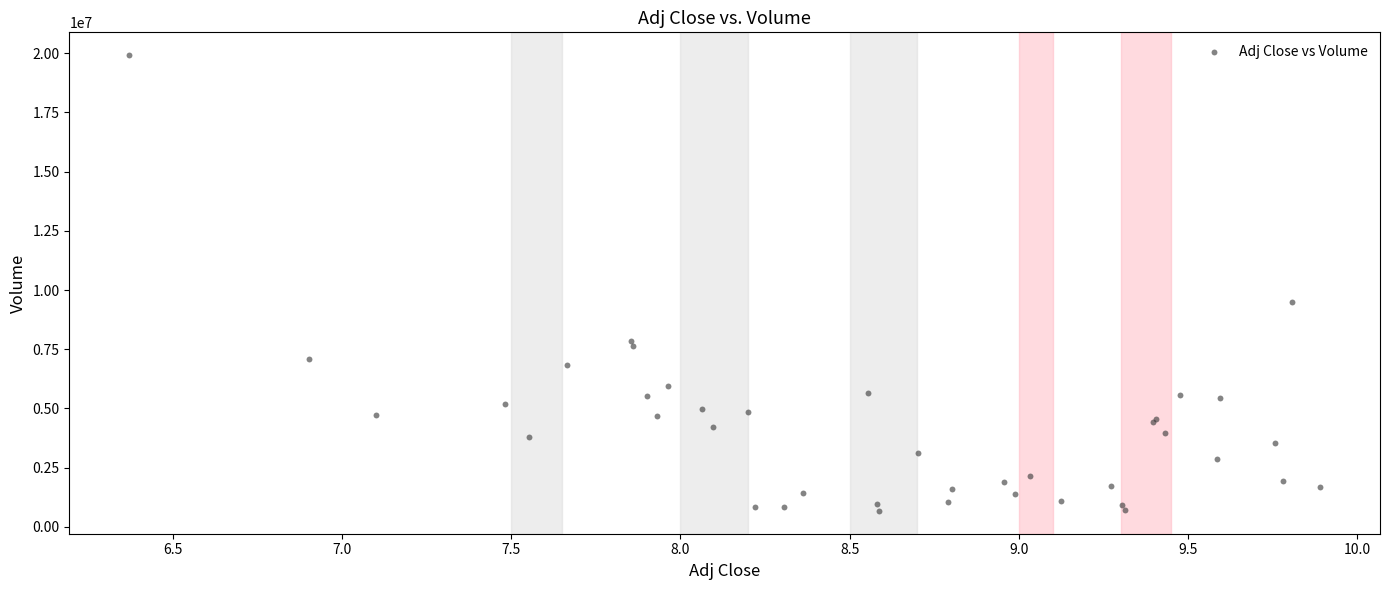

What Y value in the scatter plot is closest to 10295350?

9512000